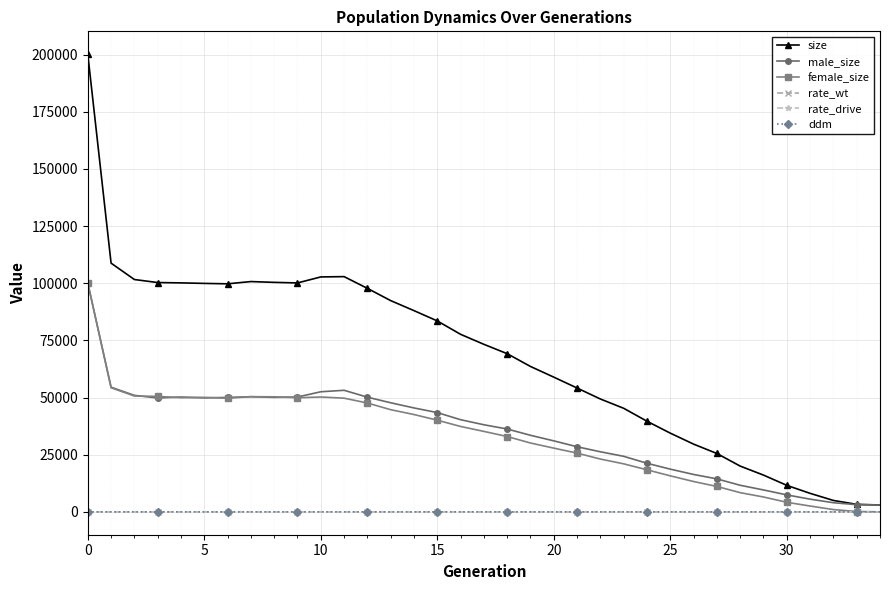

What is the greatest value displayed?

200146.0